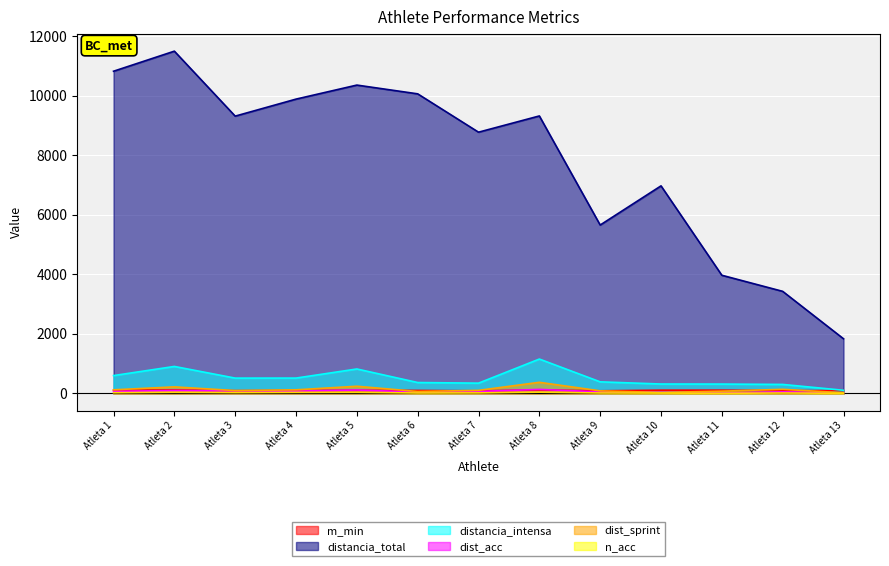

Which series has the widest spread of values?

distancia_total